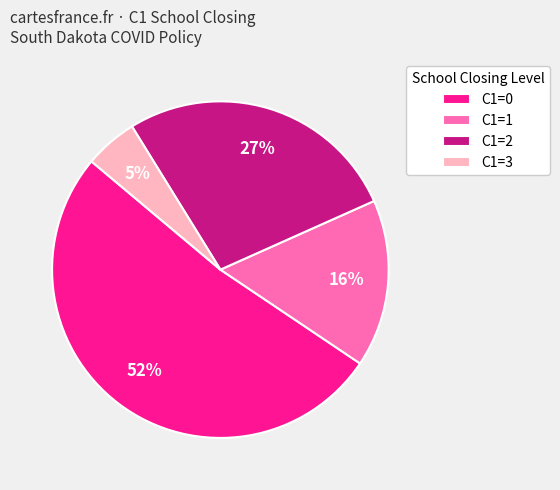

How many slices are in this pie chart?

4